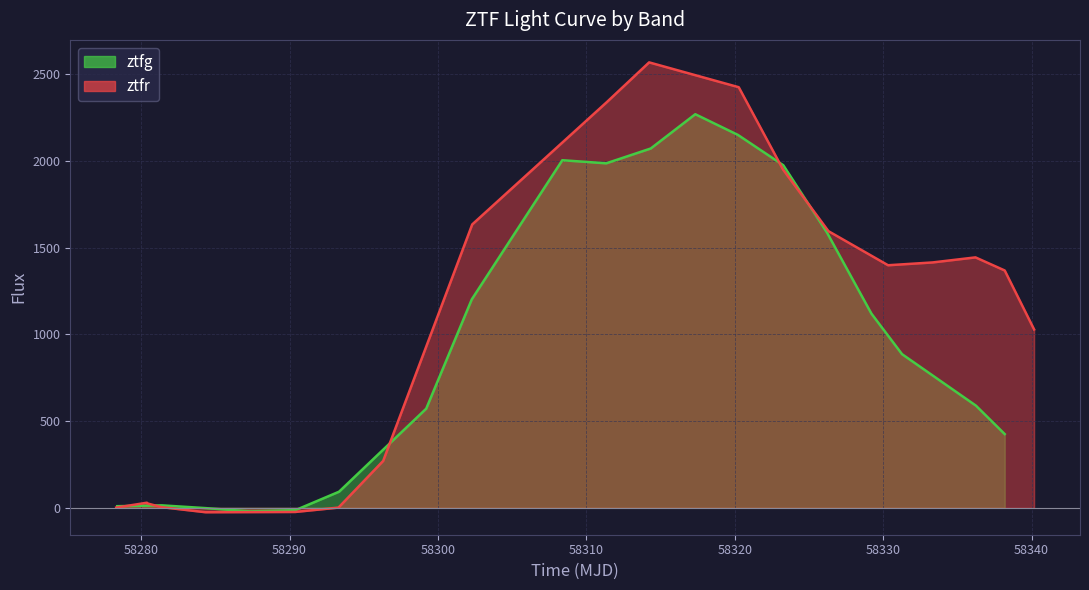

How many negative values does the ztfr series have?

2